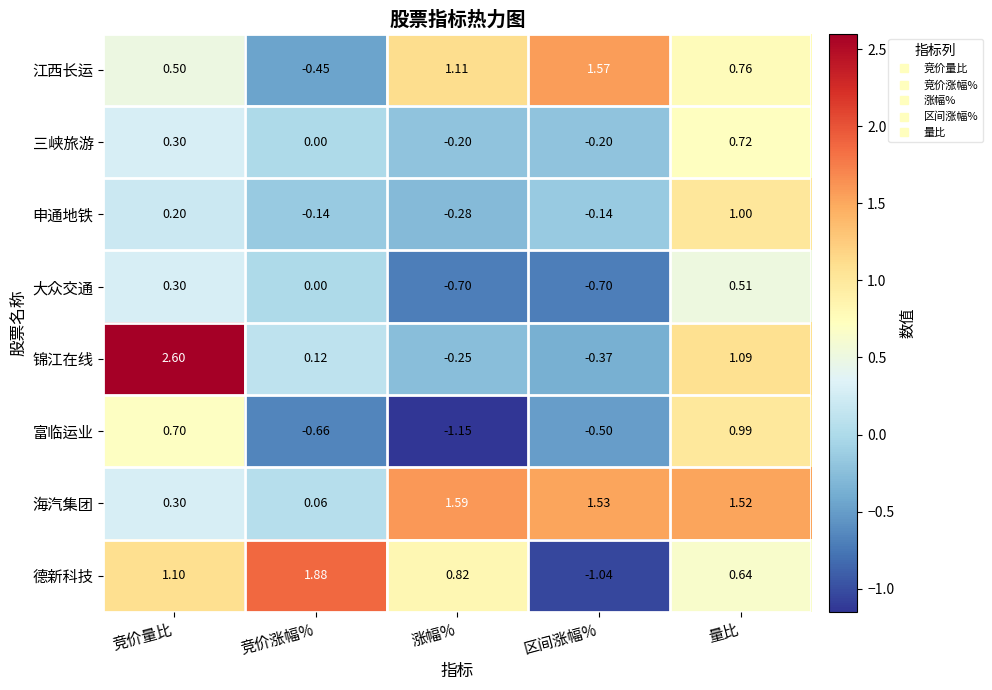

At which label does 德新科技 reach its peak?

竞价涨幅%